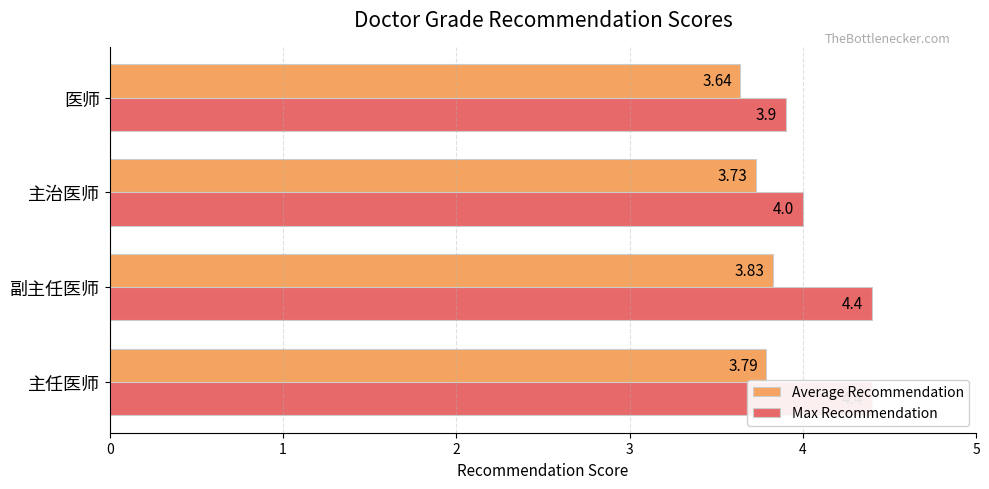

Is it true that Max Recommendation equals 5.7 at 主治医师?

False